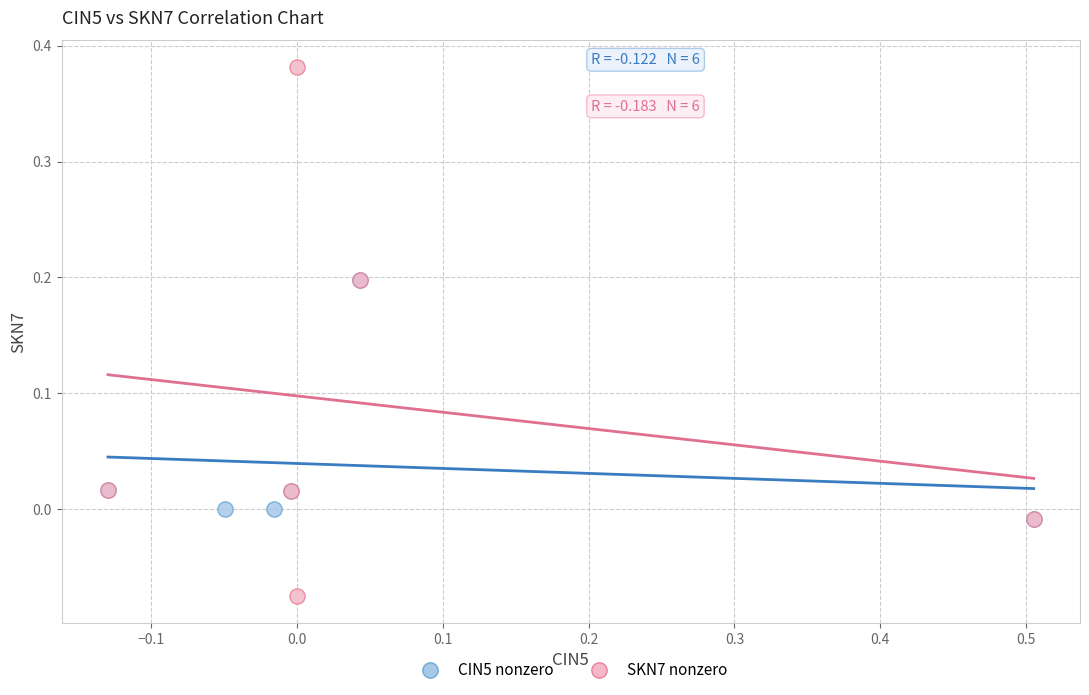

Which series has the widest spread of Y values?

SKN7 nonzero